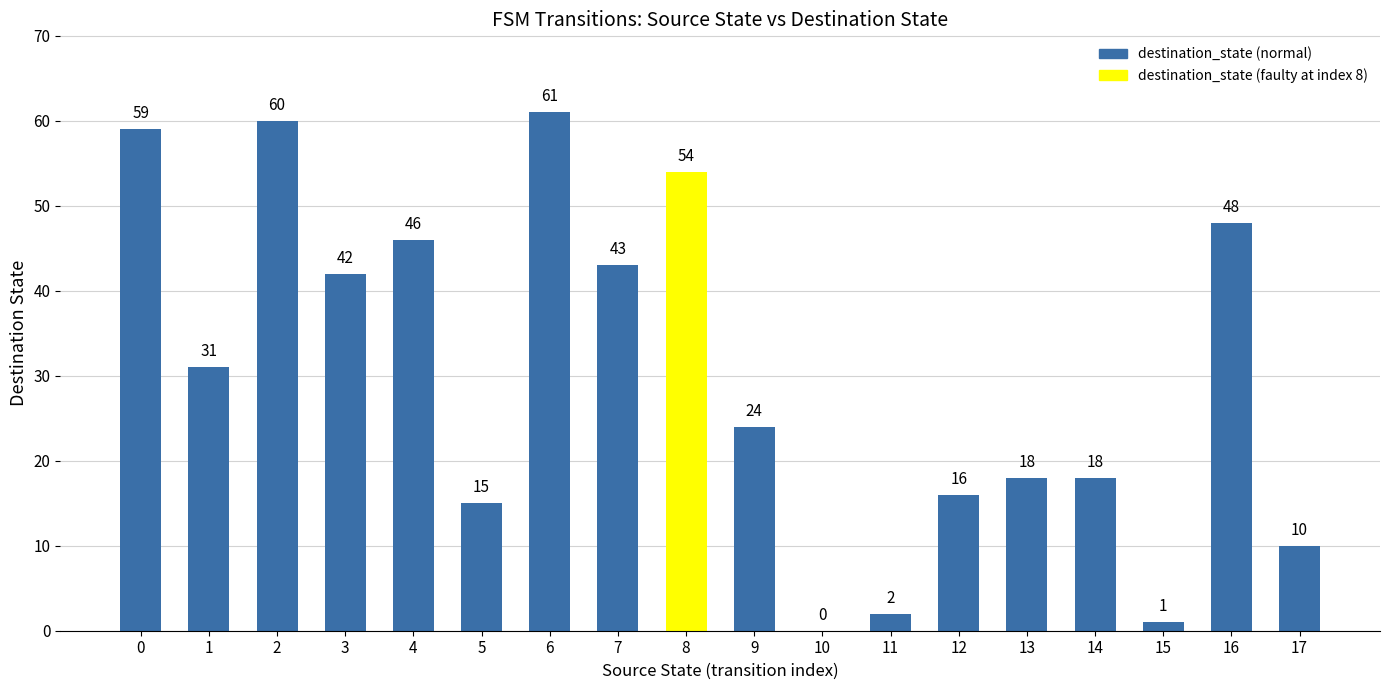

The value at 17 is 6. True or false?

False